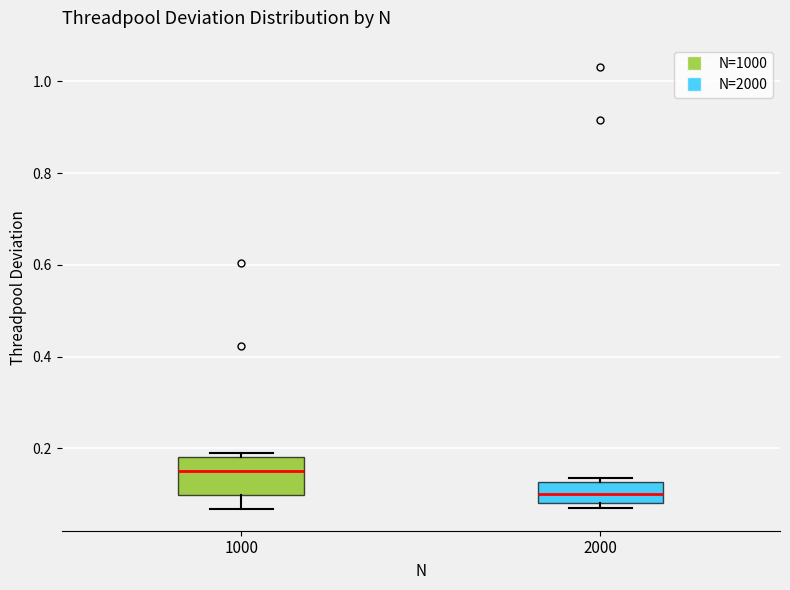

Which box has the lowest median line?

2000